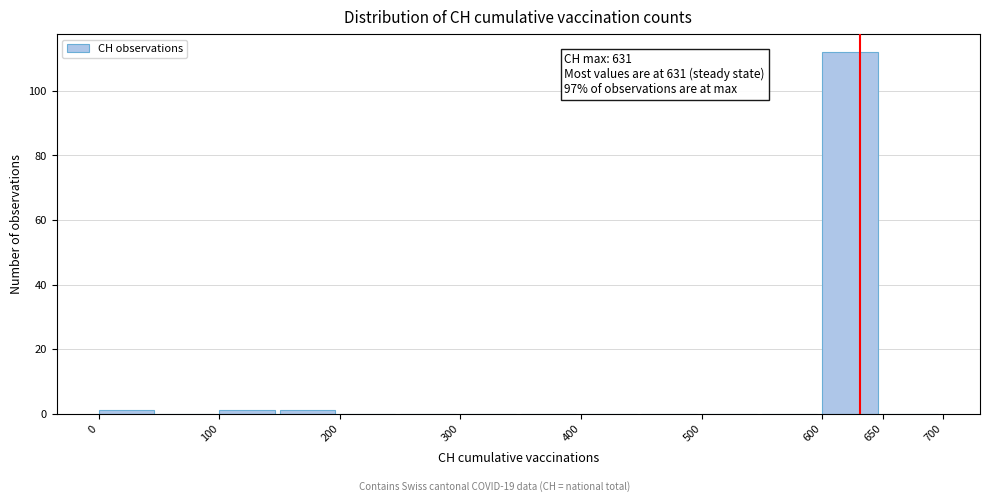

Which range on the x-axis has the tallest bar?

600 to 650